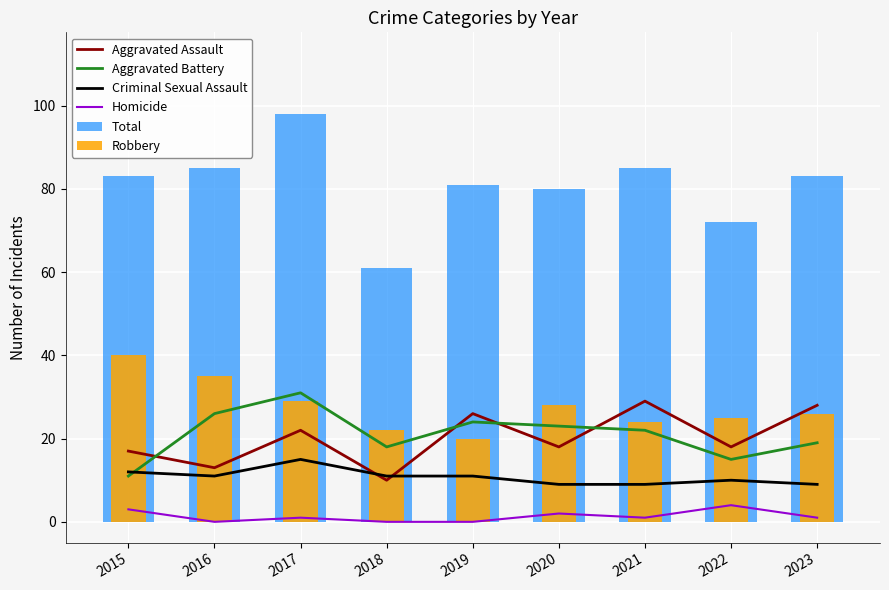

Does the chart contain any negative values?

No